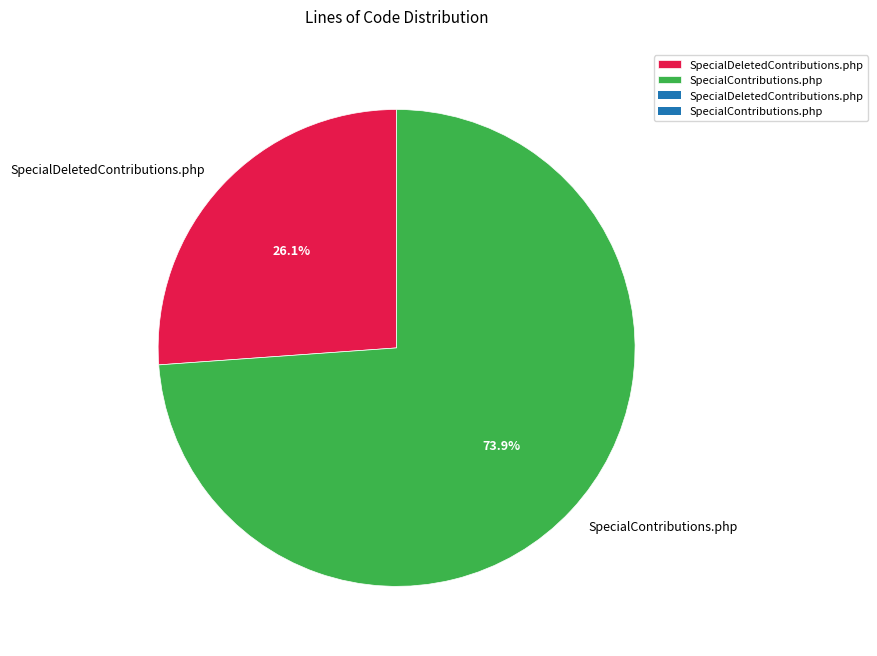

Between SpecialDeletedContributions.php and SpecialContributions.php, which is larger?

SpecialContributions.php